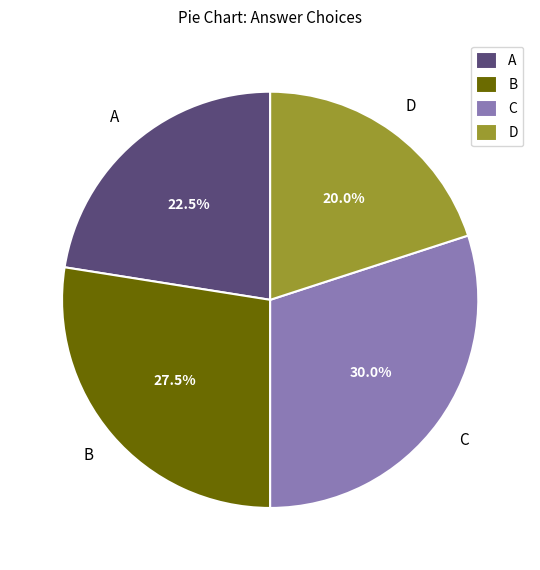

To the nearest percent, what is the difference between the largest and smallest slice percentages?

10%